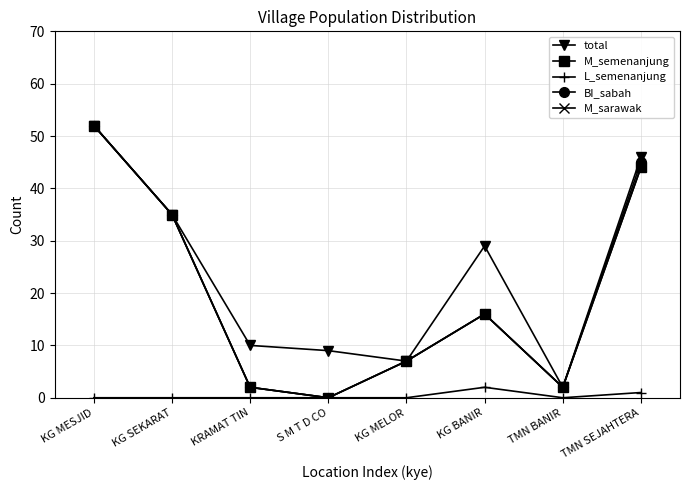

Reading left to right, list all the values displayed in this chart.

total: 52	35	10	9	7	29	2	46
M_semenanjung: 52	35	2	0	7	16	2	44
L_semenanjung: 0	0	0	0	0	2	0	1
BI_sabah: 52	35	2	0	7	16	2	45
M_sarawak: 52	35	2	0	7	16	2	44